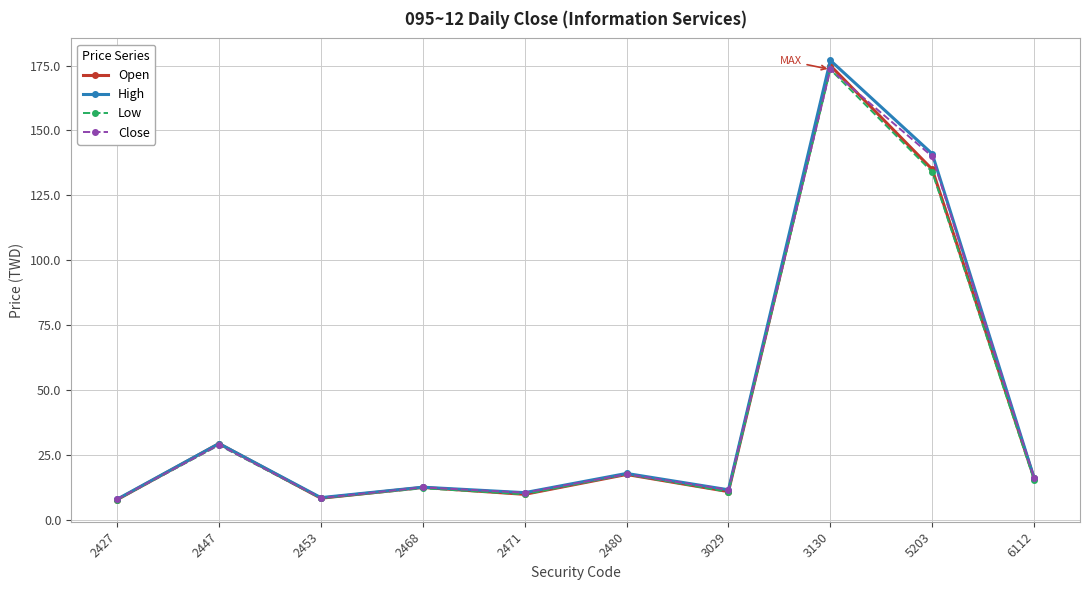

What is the smallest value displayed?

7.8